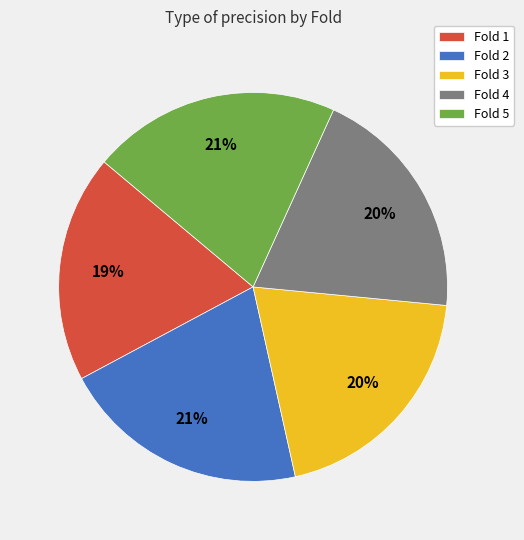

To the nearest percent, what is the difference between the Fold 4 and Fold 5 slice percentages?

1%